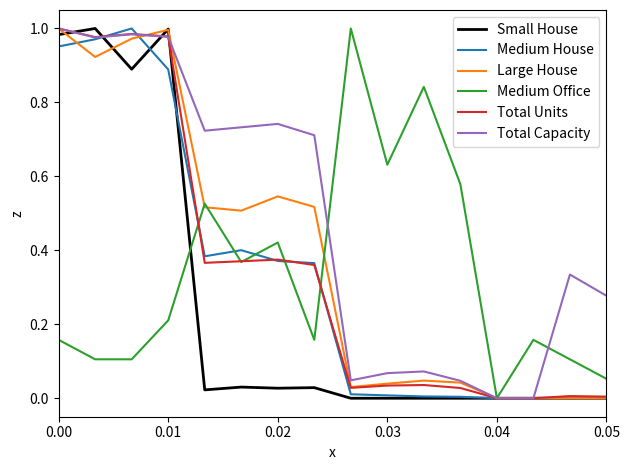

Which series has the largest total across all categories?

Total Capacity